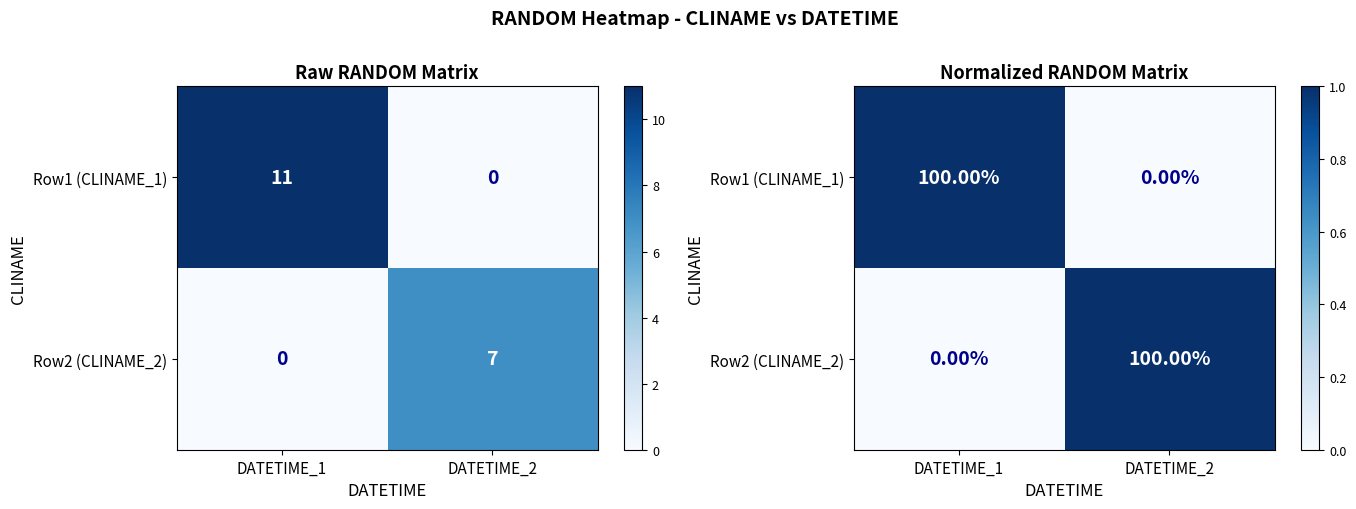

The value of Row2 (CLINAME_2) at DATETIME_2 is 1. True or false?

True